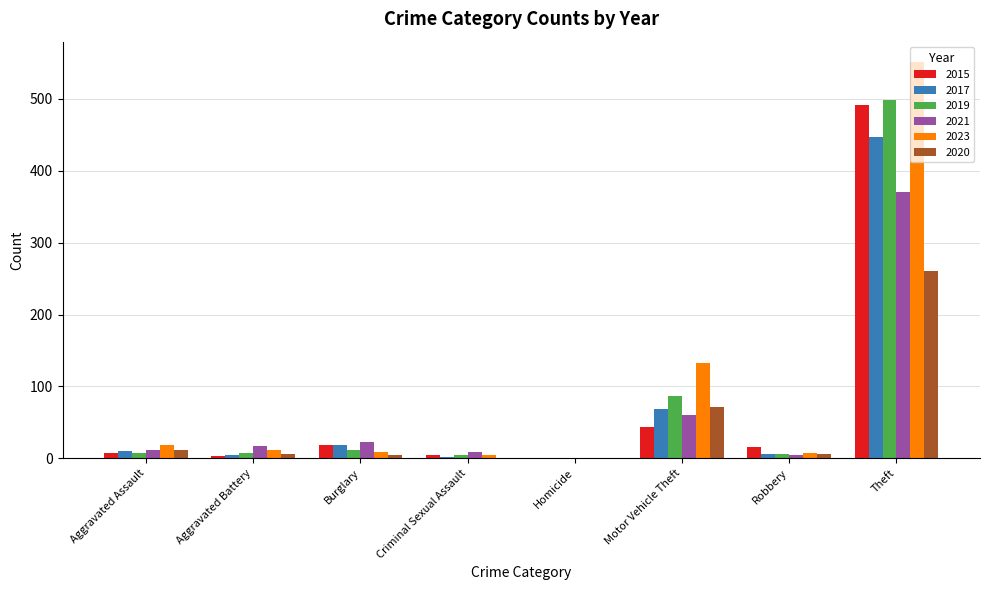

What is the sum of all 2020 values?

361